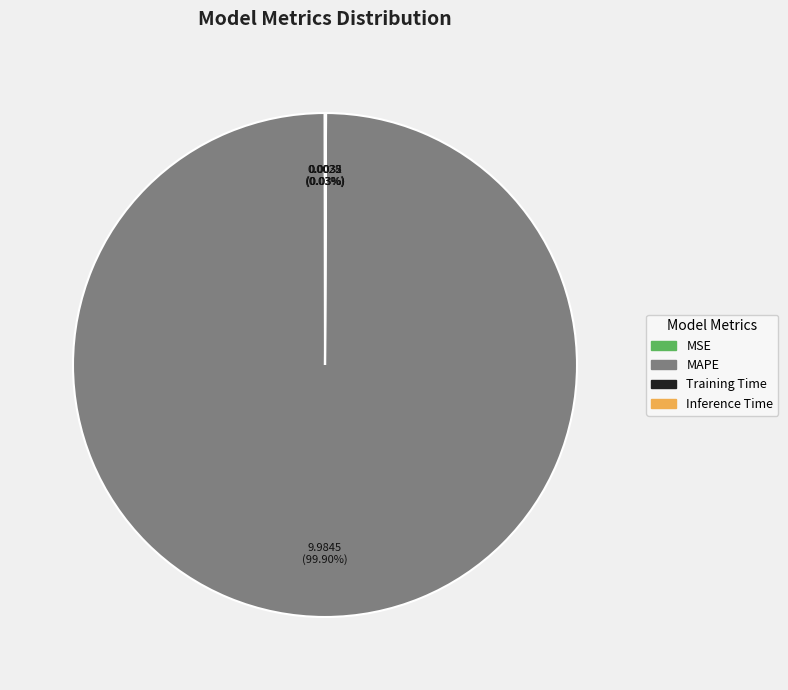

Which slice is the largest?

MAPE